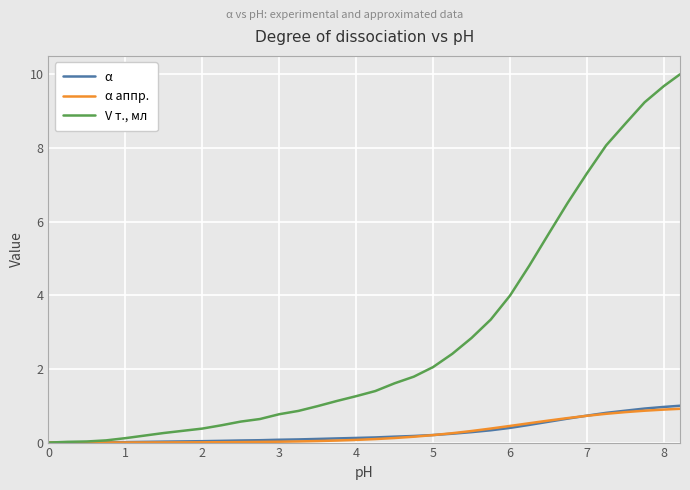

What is the greatest value displayed?

10.0